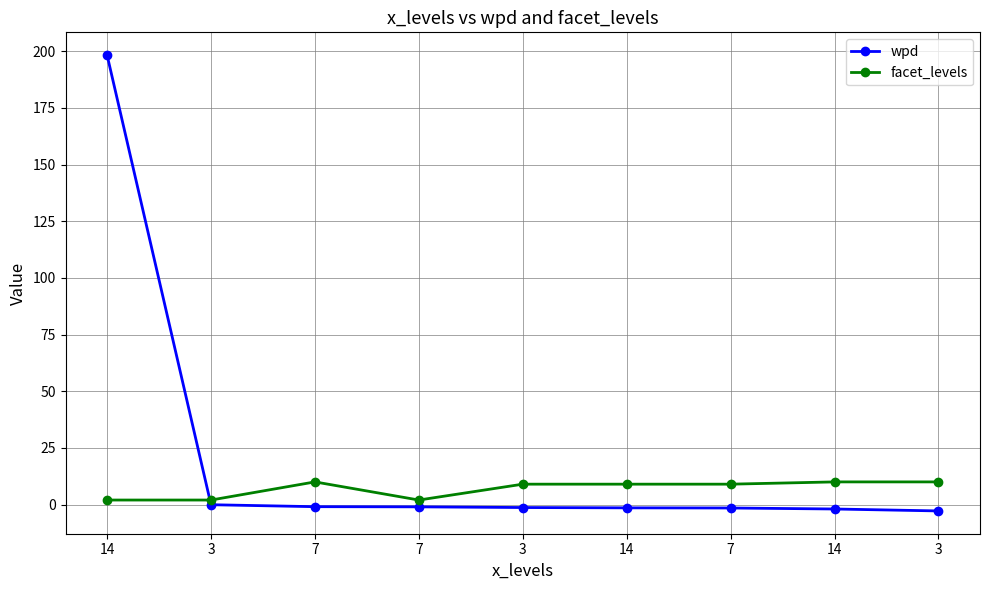

Does the chart have visible grid lines?

Yes